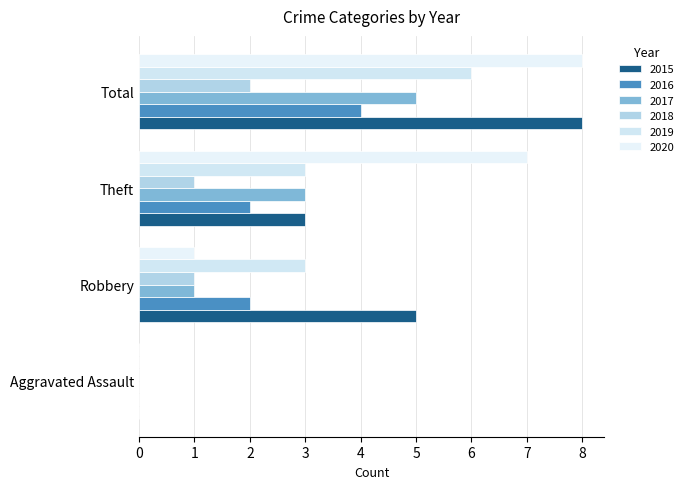

What is the label of the 3rd bar from the right?

Robbery